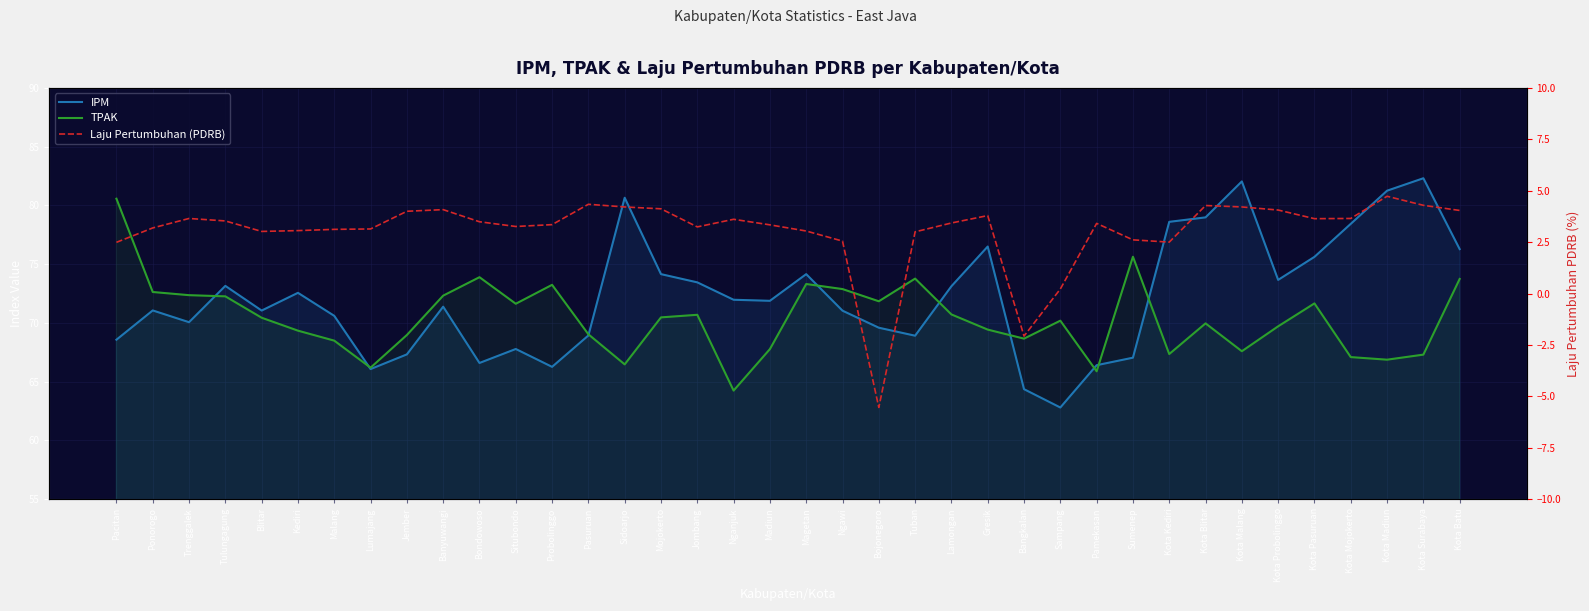

What position from the left is Kota Madiun?

36